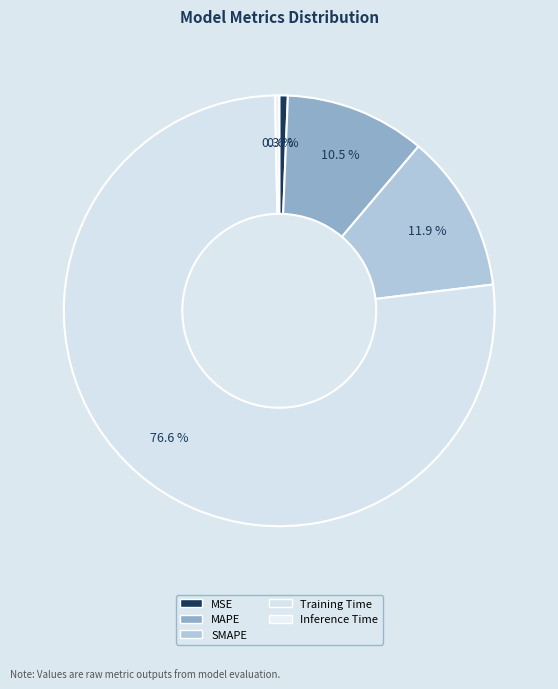

Is the sum of MAPE and Inference Time greater than half?

No